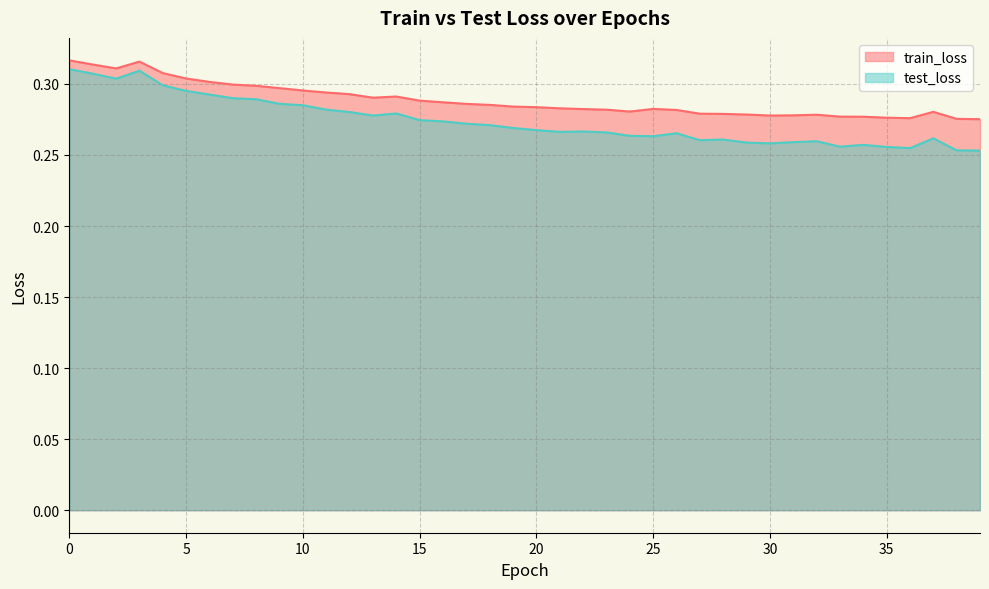

Reading left to right, extract all data points from this chart.

train_loss: 0.3	0.3	0.3	0.3	0.3	0.3	0.3	0.3	0.3	0.3	0.3	0.3	0.3	0.3	0.3	0.3	0.3	0.3	0.3	0.3	0.3	0.3	0.3	0.3	0.3	0.3	0.3	0.3	0.3	0.3	0.3	0.3	0.3	0.3	0.3	0.3	0.3	0.3	0.3	0.3
test_loss: 0.3	0.3	0.3	0.3	0.3	0.3	0.3	0.3	0.3	0.3	0.3	0.3	0.3	0.3	0.3	0.3	0.3	0.3	0.3	0.3	0.3	0.3	0.3	0.3	0.3	0.3	0.3	0.3	0.3	0.3	0.3	0.3	0.3	0.3	0.3	0.3	0.3	0.3	0.3	0.3